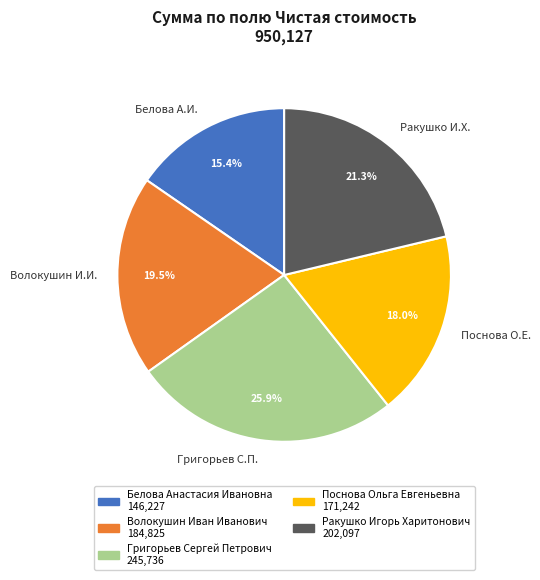

Count the number of slices in the pie.

5